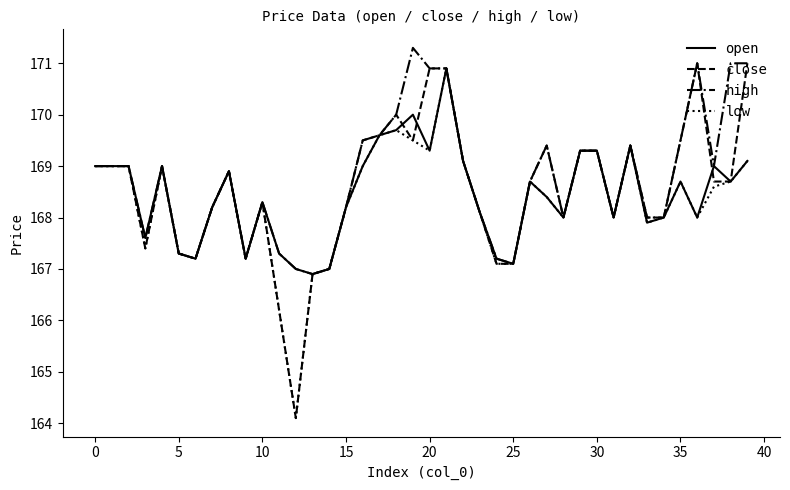

Which series has the largest range (max minus min)?

close